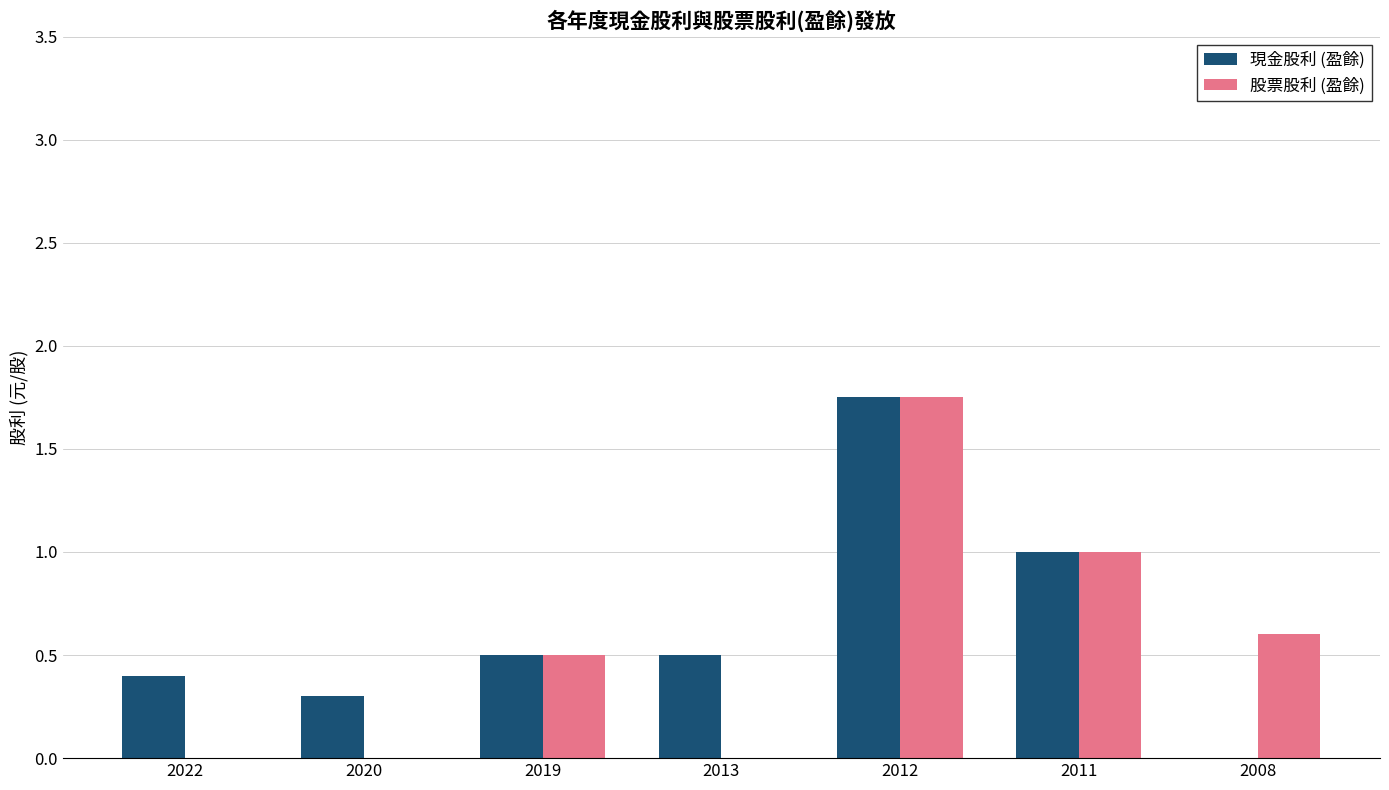

The value of 股票股利 (盈餘) at 2020 is -0.8. True or false?

False